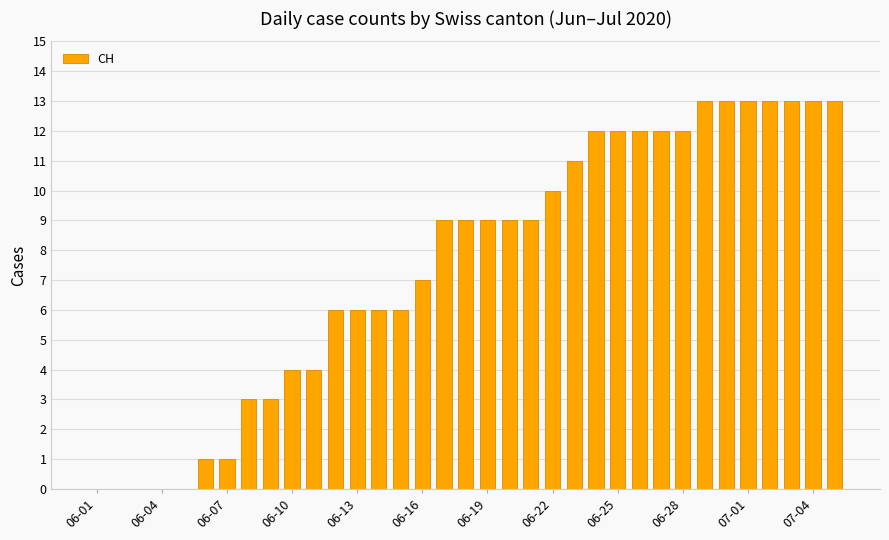

What is the greatest value displayed?

13